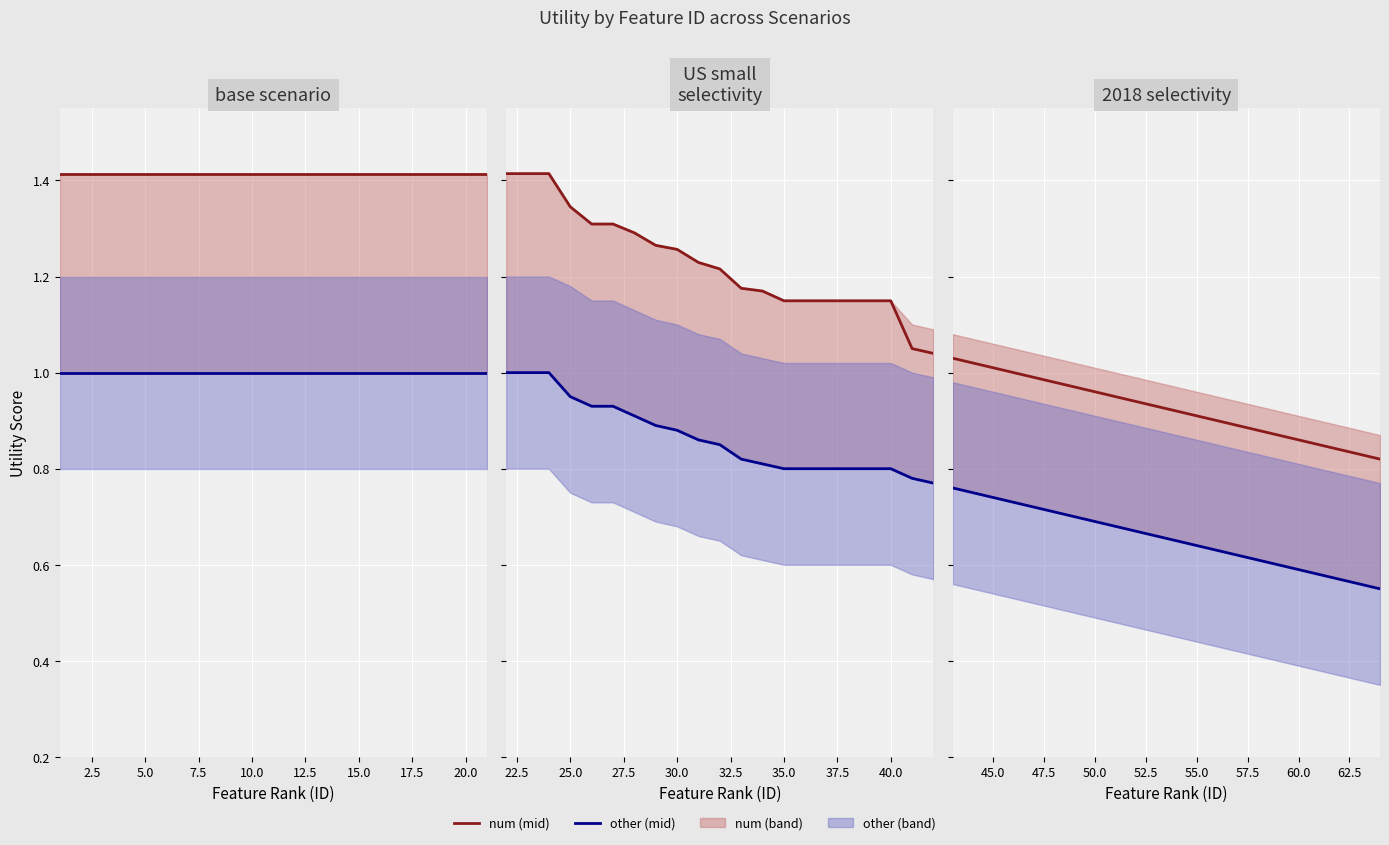

How many lines are shown in the chart?

2